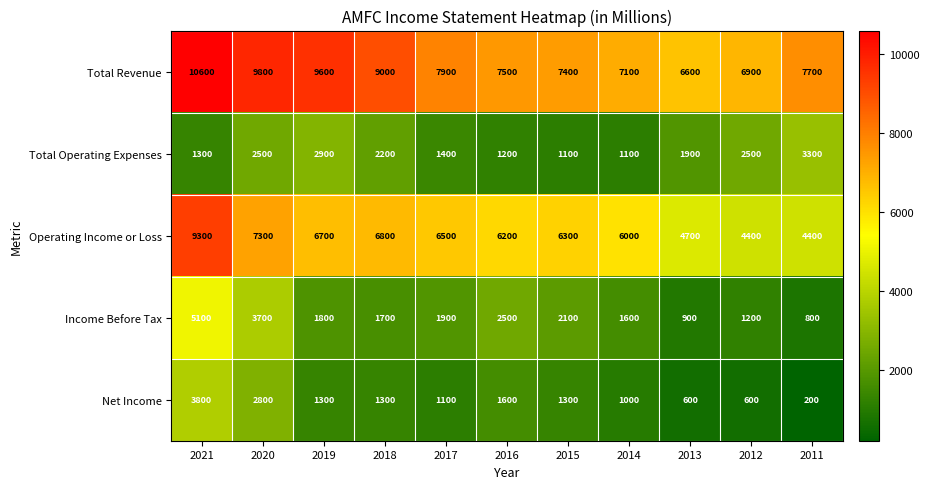

True or false: Income Before Tax has a value of 966 at 2018.

False